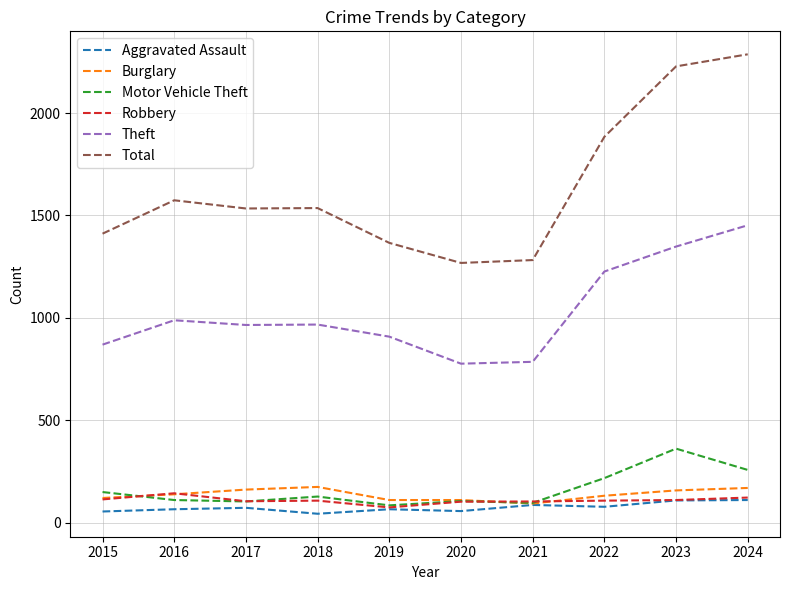

True or false: Robbery and Theft cross at least once.

False